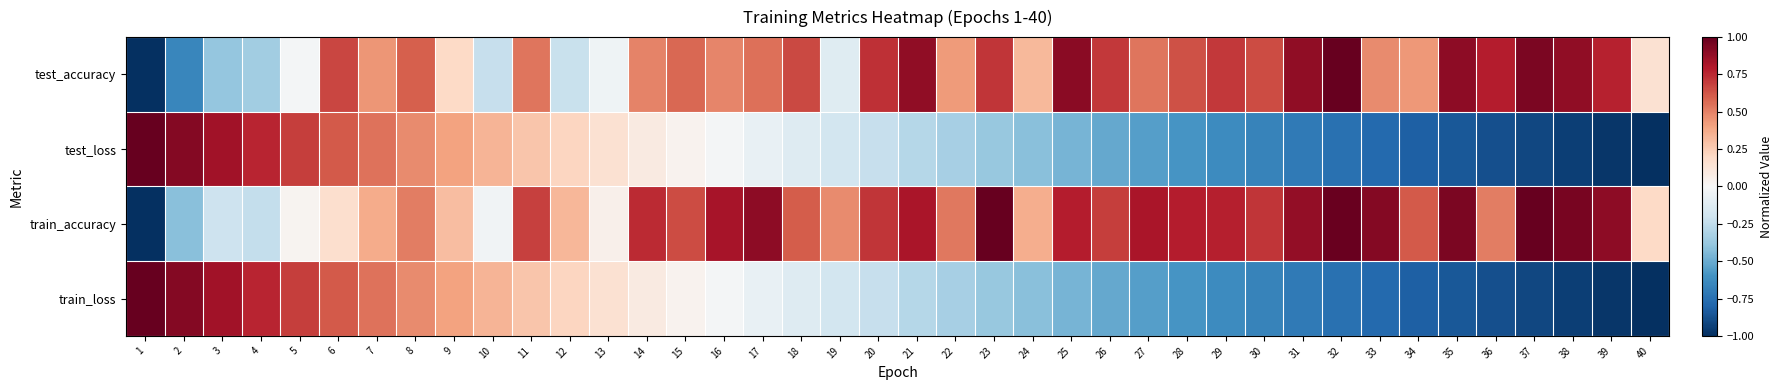

What is the difference between the highest and lowest values at 6?

0.5